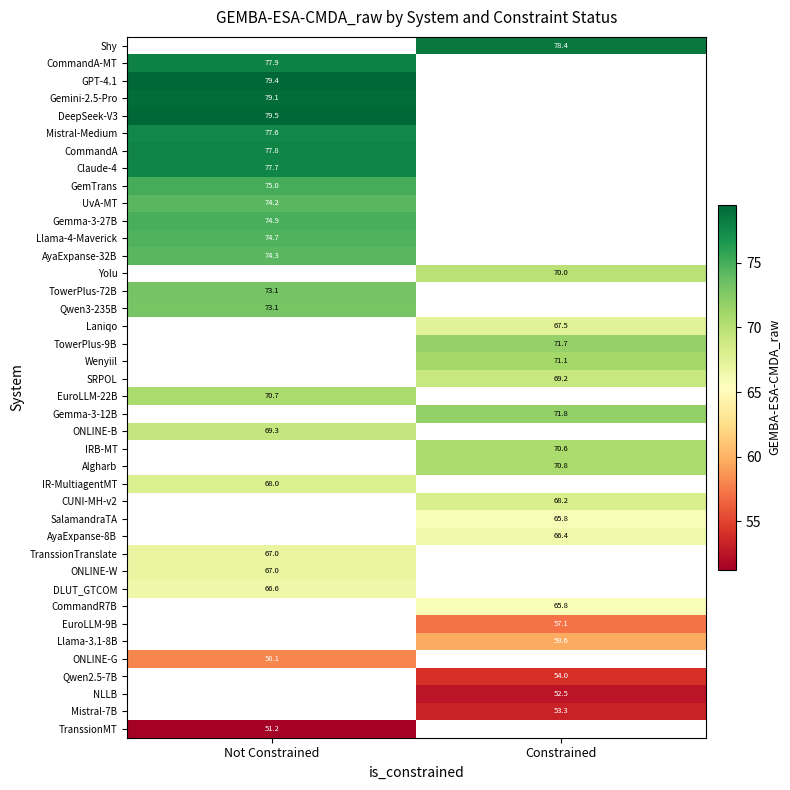

Is the value of Claude-4 at Not Constrained greater than the value of ONLINE-W at Not Constrained?

Yes